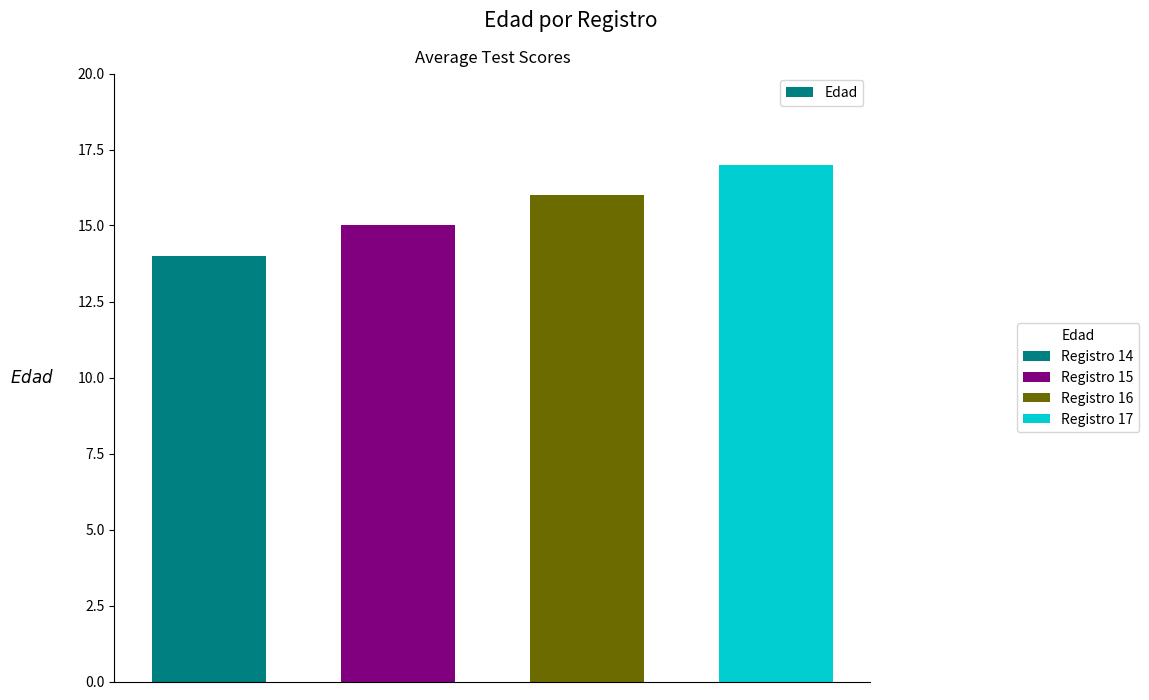

What is the average value?

16